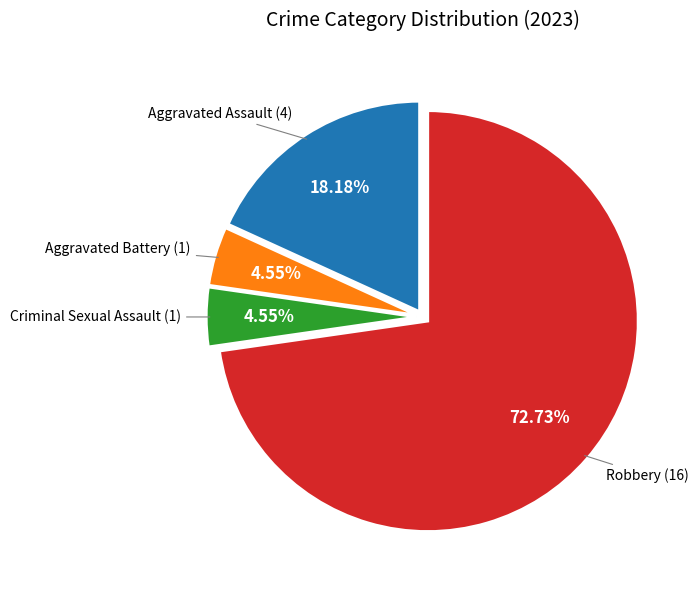

Does any single category account for the majority?

Yes